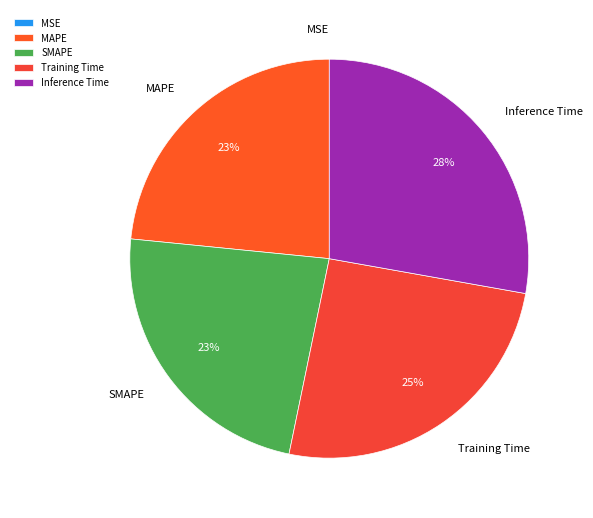

To the nearest percent, what is the difference between the largest and smallest slice percentages?

28%